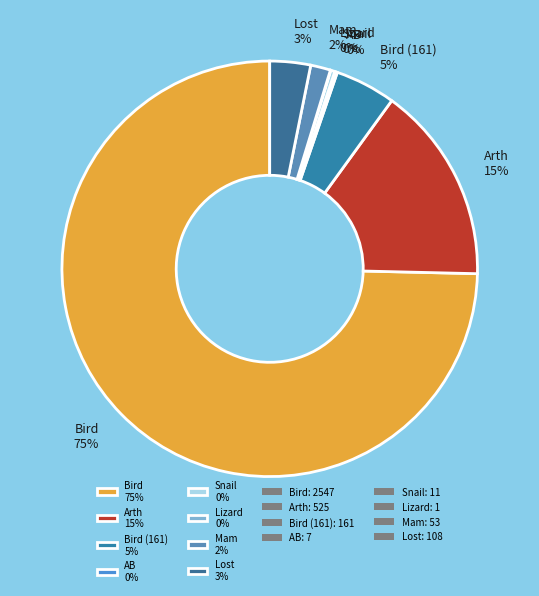

What is the majority slice?

Bird 75%